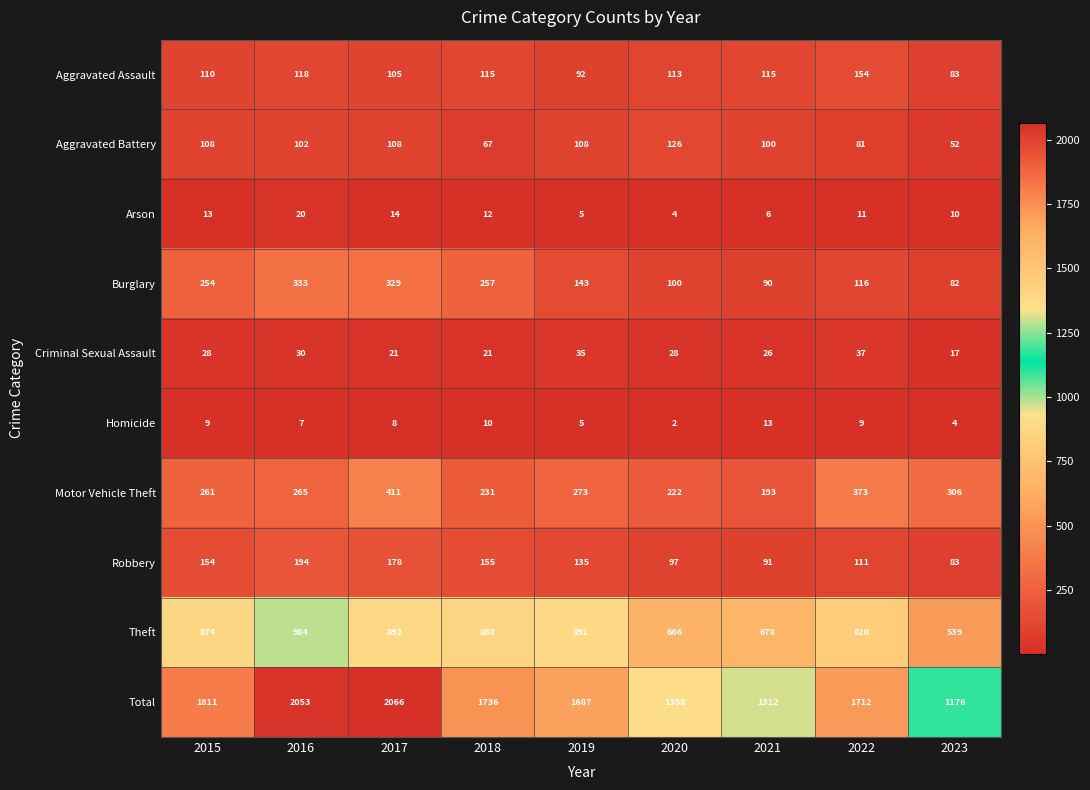

At which label does Burglary reach its peak?

2016